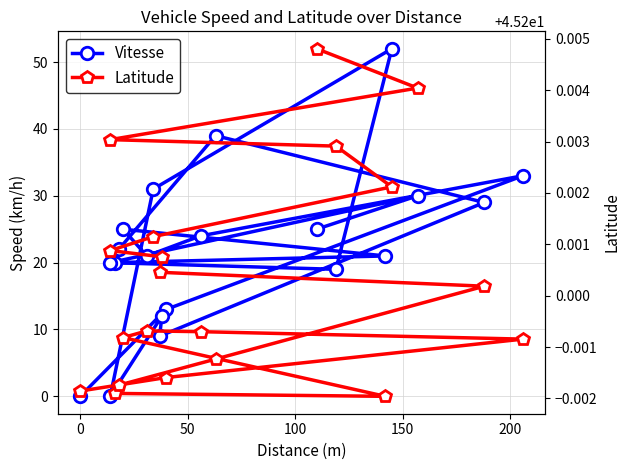

What are all the series names shown in the legend?

Vitesse, Latitude